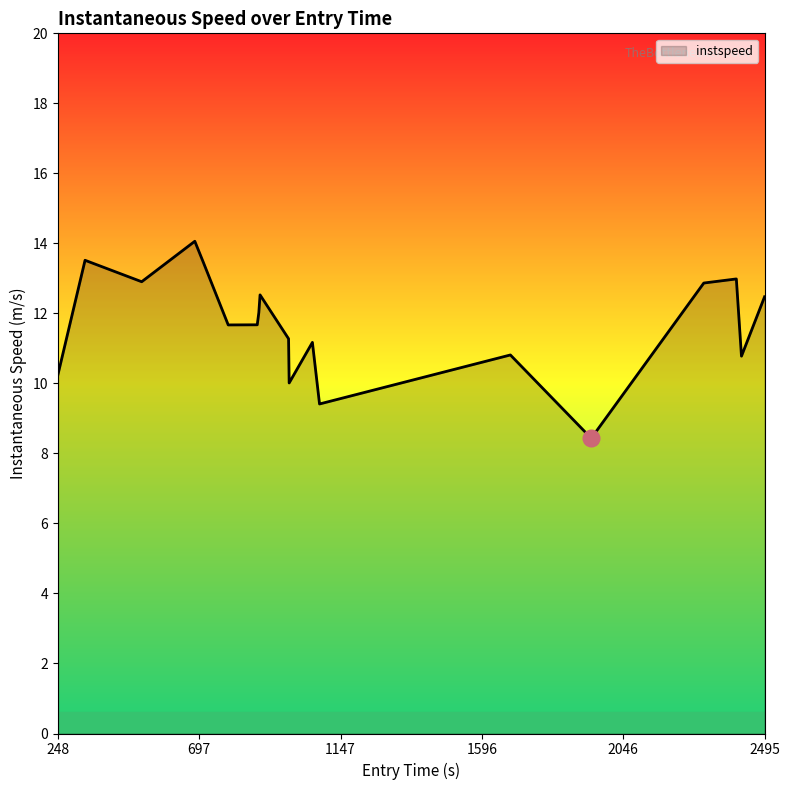

How many series are shown in this chart?

1